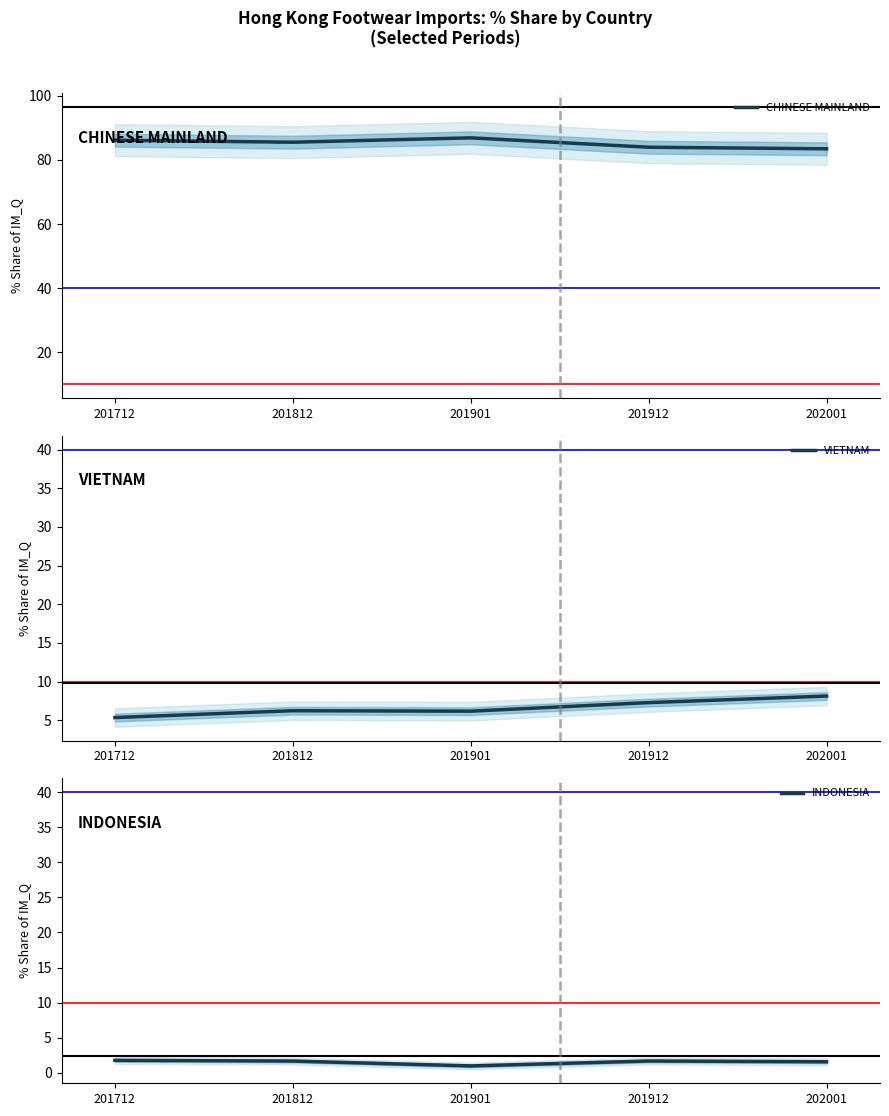

At which category does CHINESE MAINLAND reach its first local peak?

201901